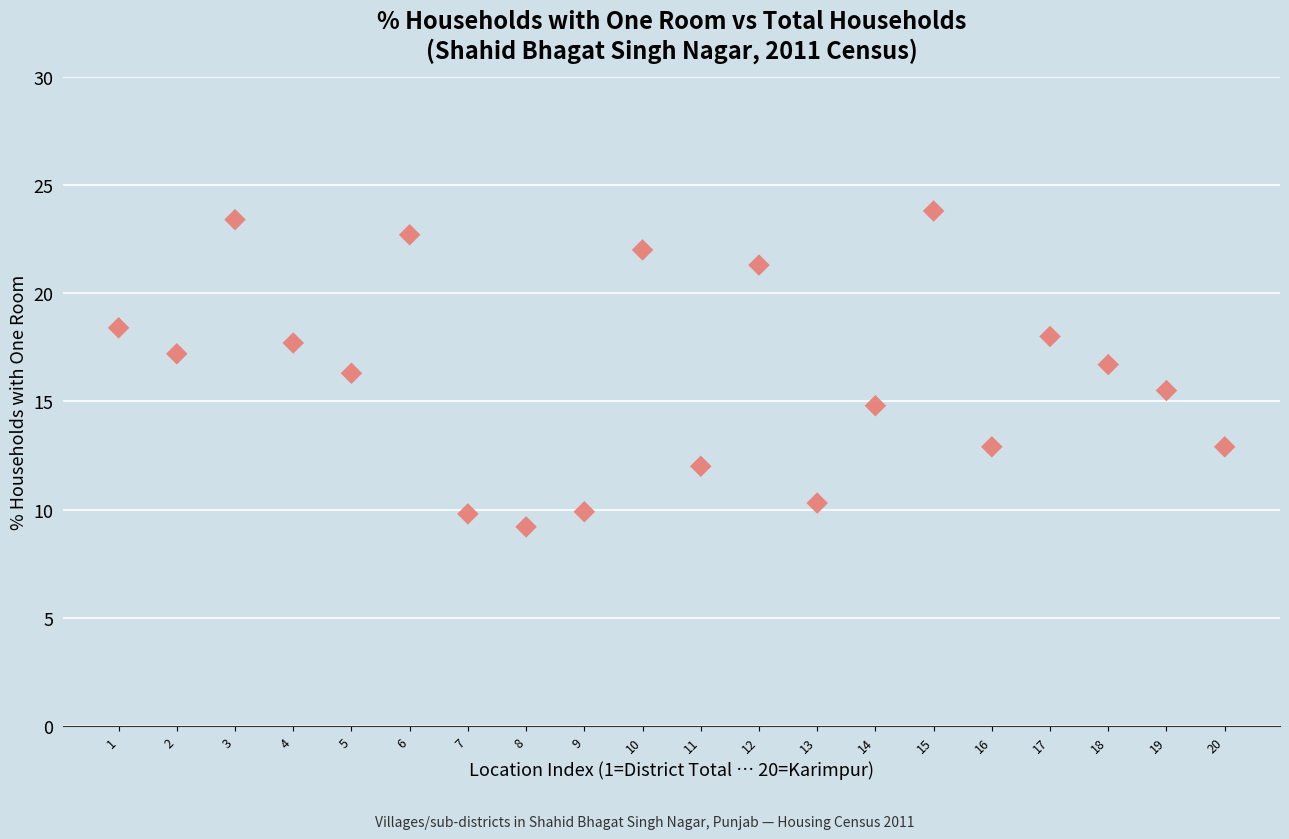

What is the range of X values (max minus min)?

2.3